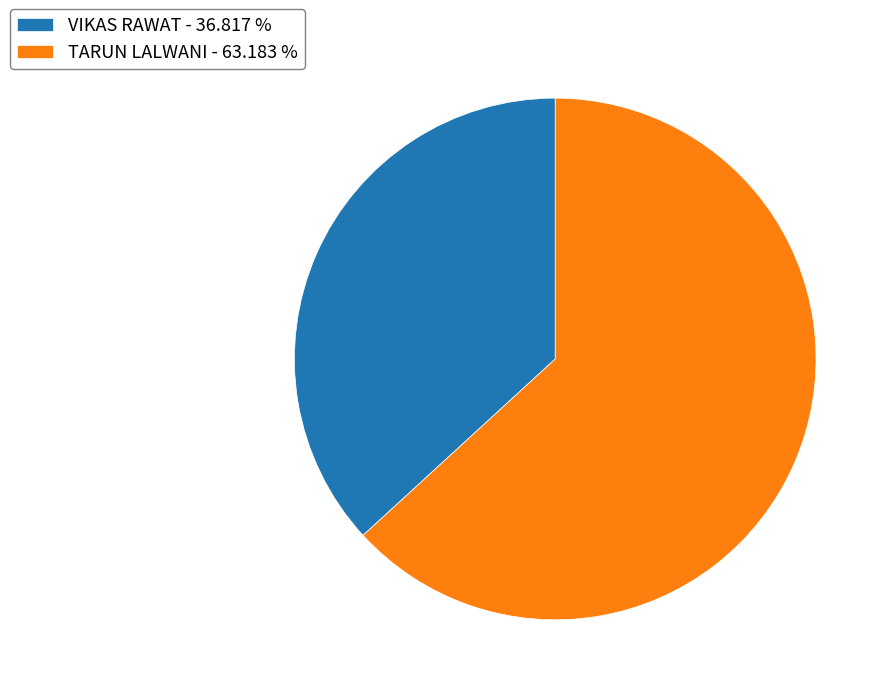

Combined, do VIKAS RAWAT - 36.817 % and TARUN LALWANI - 63.183 % account for over 50%?

Yes